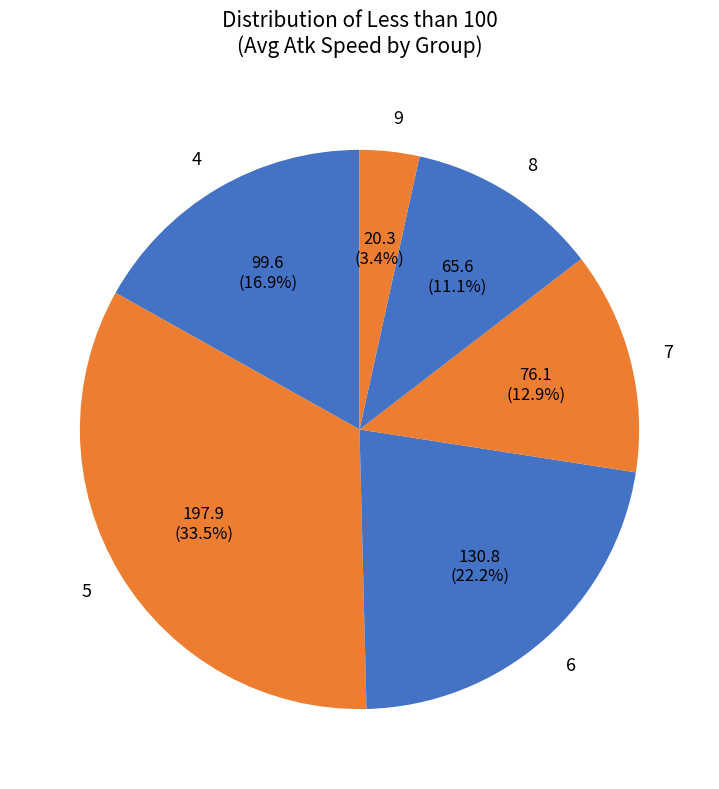

To the nearest percent, what is the difference between the 5 and 4 slice percentages?

17%